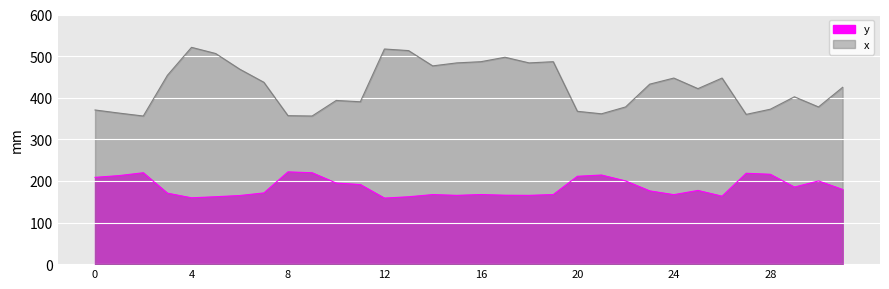

At how many categories does at least one series exceed 330?

32